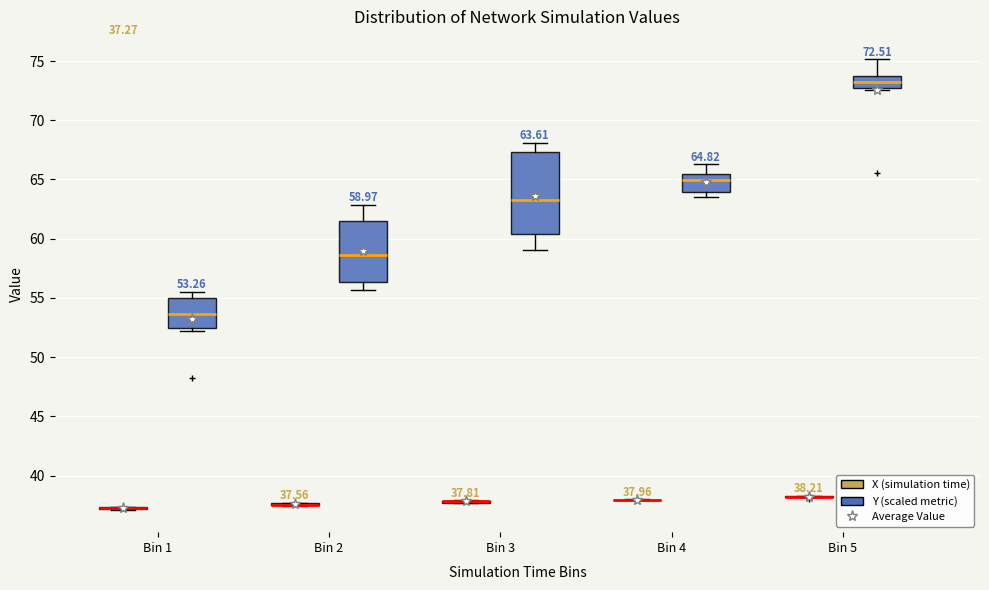

Which box is the tallest, from its lower edge to its upper edge?

Bin 3 (Y (scaled metric))